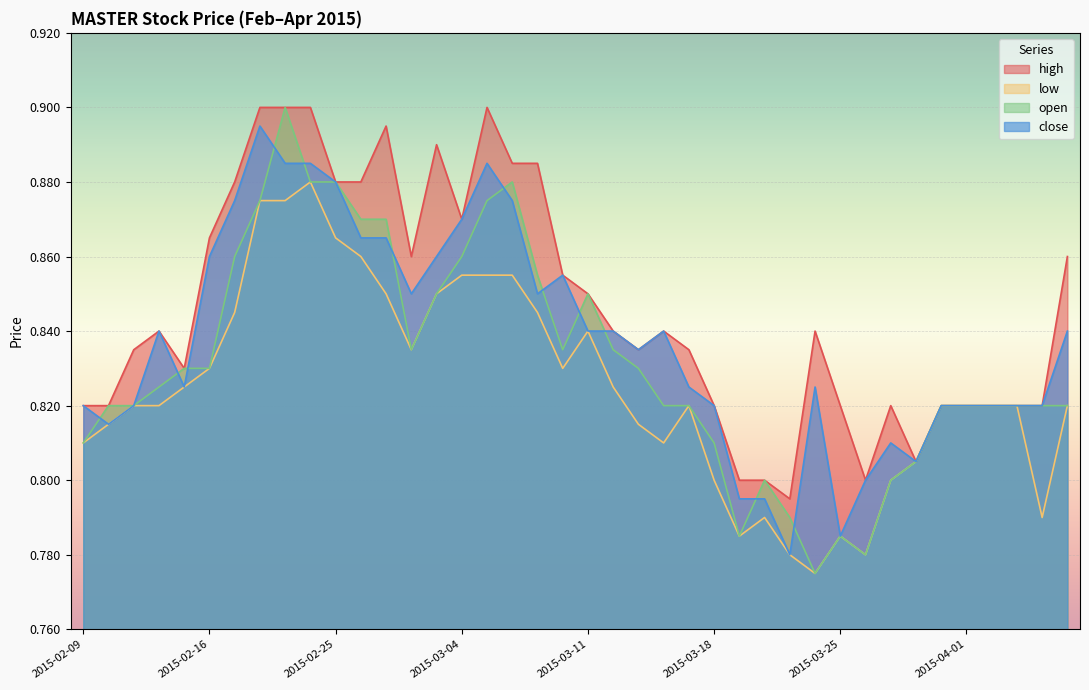

What position from the right is 2015-04-07?

1